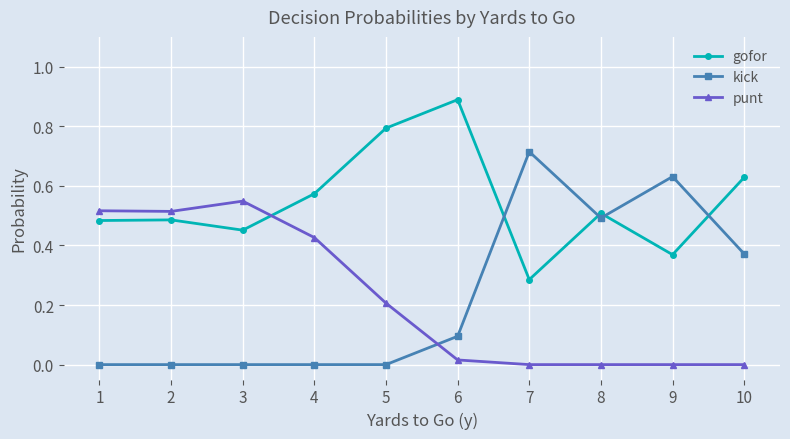

How many lines are shown in the chart?

3